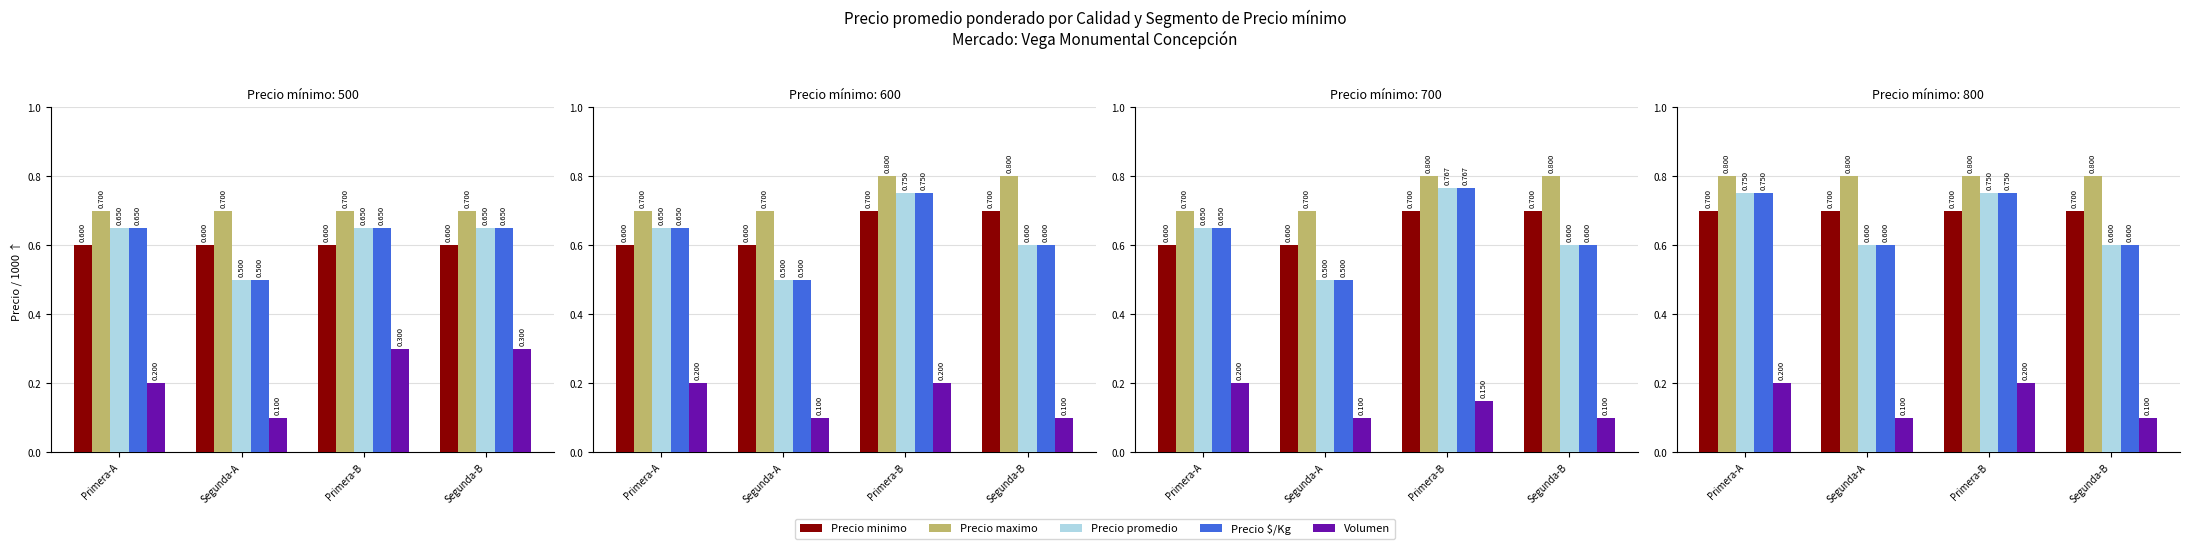

Reading right to left, what are all the values shown in this chart?

Precio minimo: Segunda-B=0.7	Primera-B=0.7	Segunda-A=0.7	Primera-A=0.7
Precio maximo: Segunda-B=0.8	Primera-B=0.8	Segunda-A=0.8	Primera-A=0.8
Precio promedio: Segunda-B=0.6	Primera-B=0.8	Segunda-A=0.6	Primera-A=0.8
Precio $/Kg: Segunda-B=0.6	Primera-B=0.8	Segunda-A=0.6	Primera-A=0.8
Volumen: Segunda-B=0.1	Primera-B=0.2	Segunda-A=0.1	Primera-A=0.2